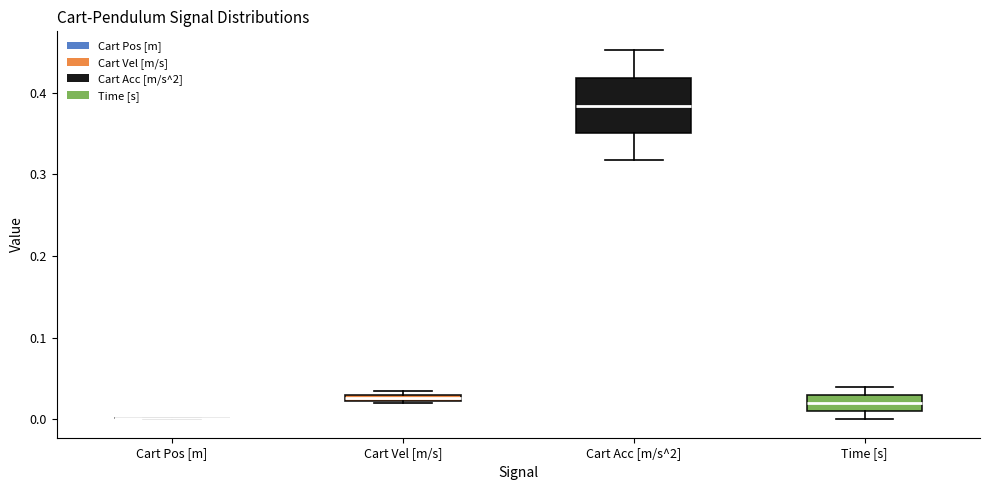

Comparing the boxes themselves (not the whiskers), which one is the tallest?

Cart Acc [m/s^2]